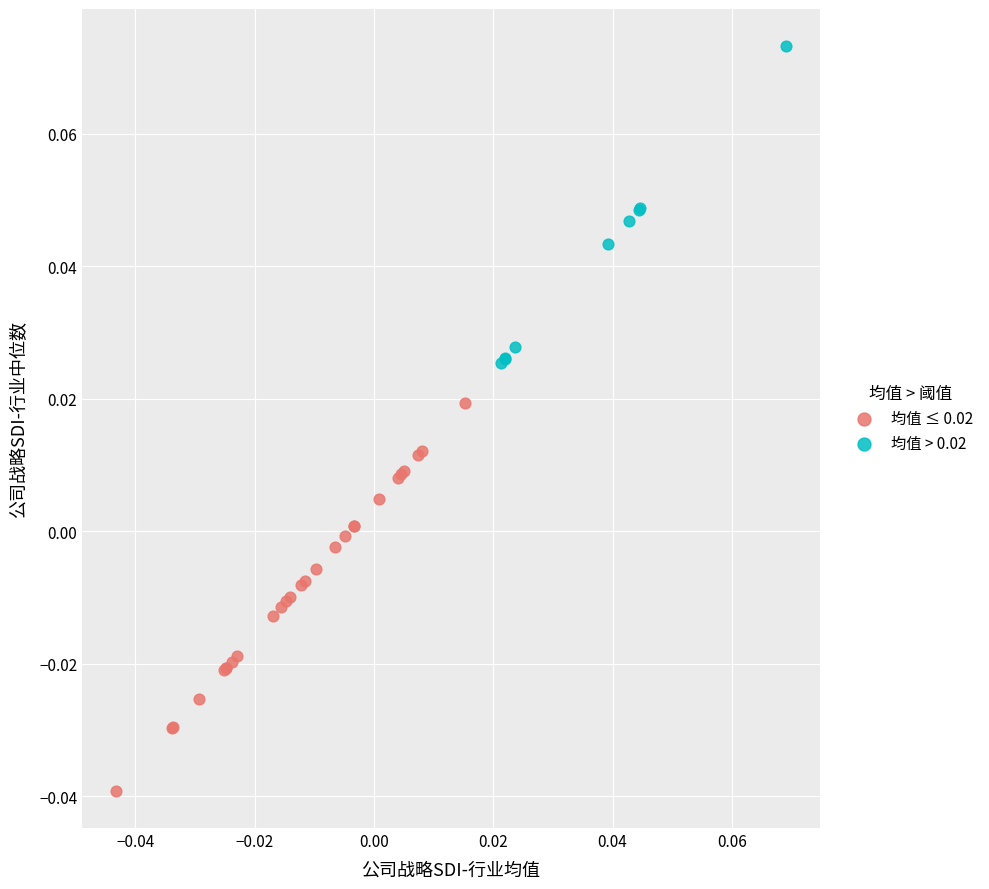

Which series contains the highest Y value?

均值 > 0.02